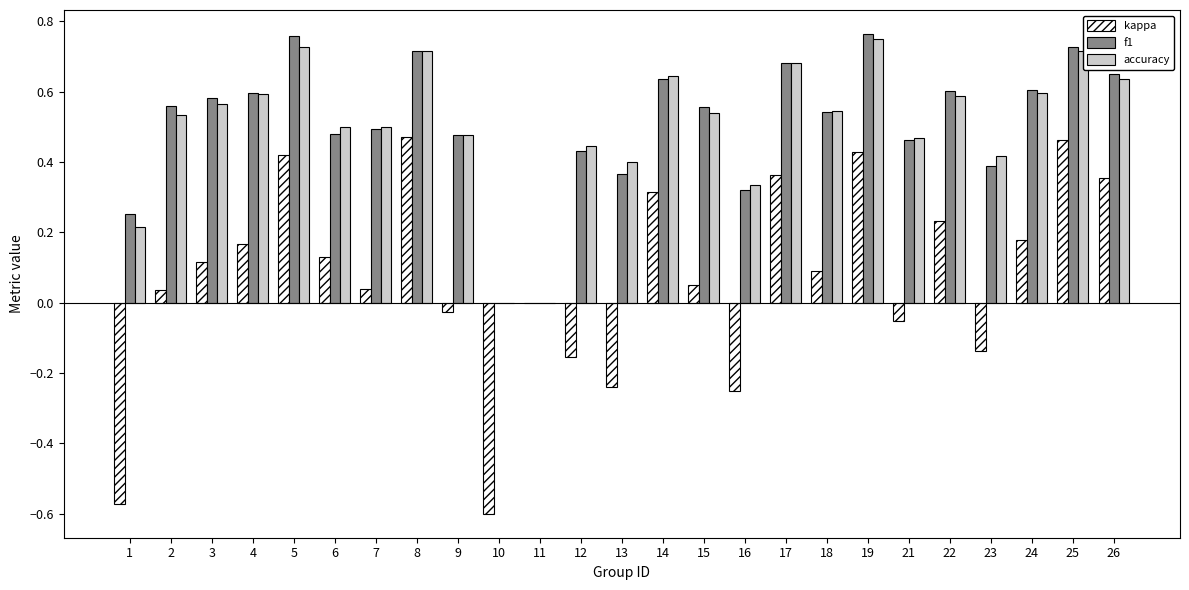

Is the value of f1 at 8 greater than the value of accuracy at 22?

Yes